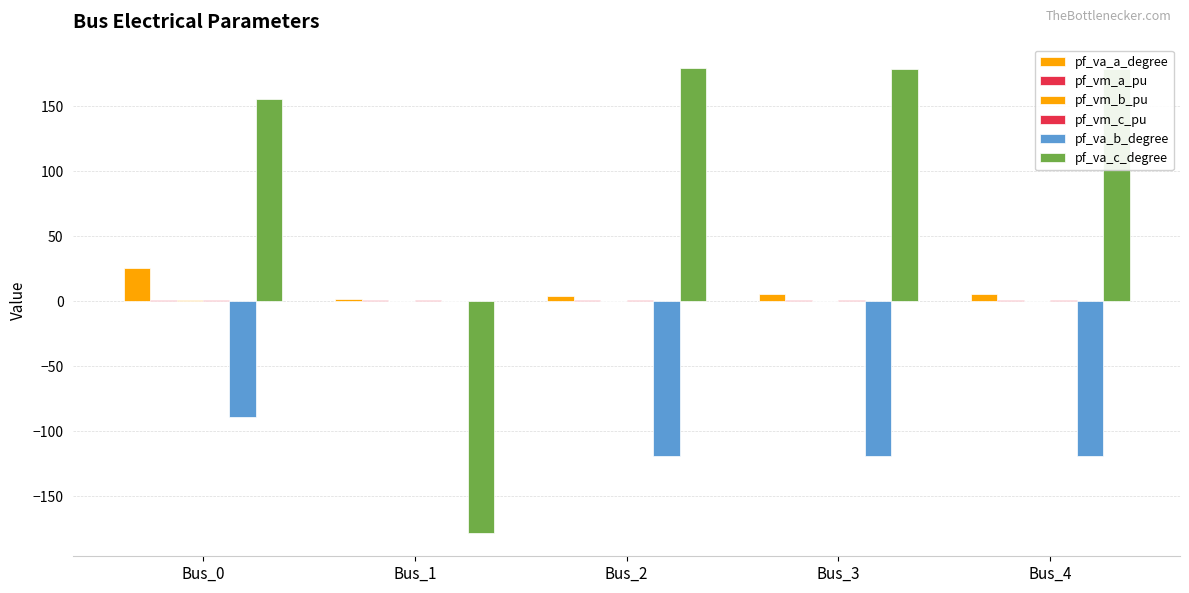

Are the bars grouped side by side (vs. stacked)?

Yes